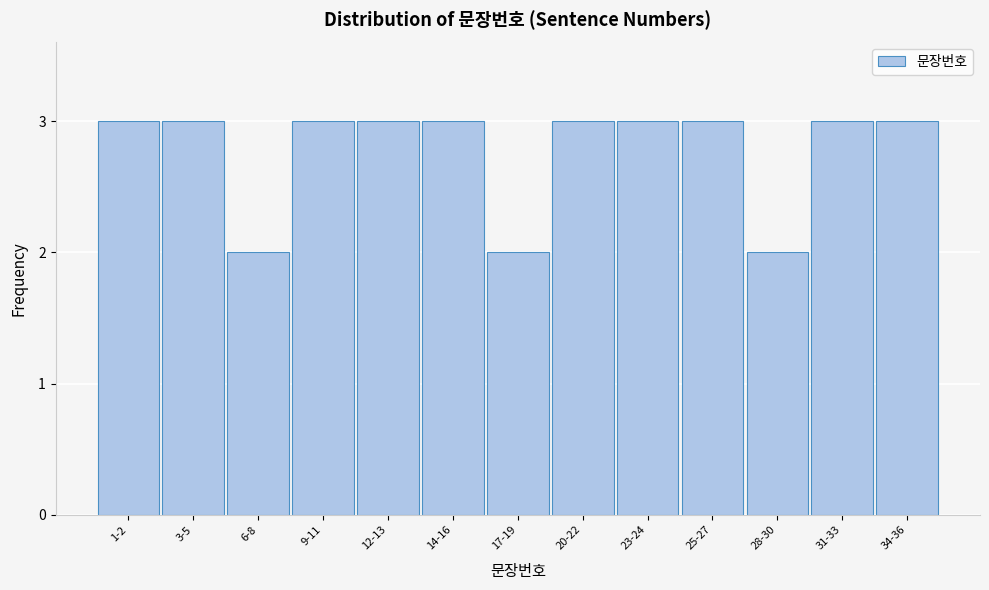

Reading left to right, what are all the values shown in this chart?

3	3	2	3	3	3	2	3	3	3	2	3	3